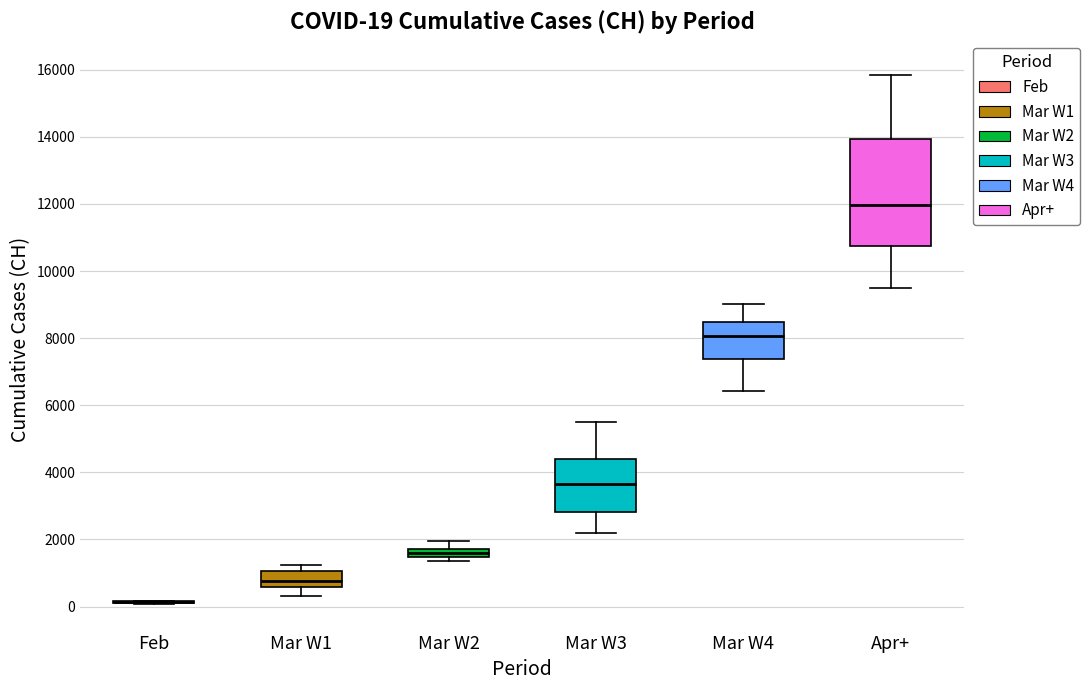

Which box is the tallest, from its lower edge to its upper edge?

Apr+